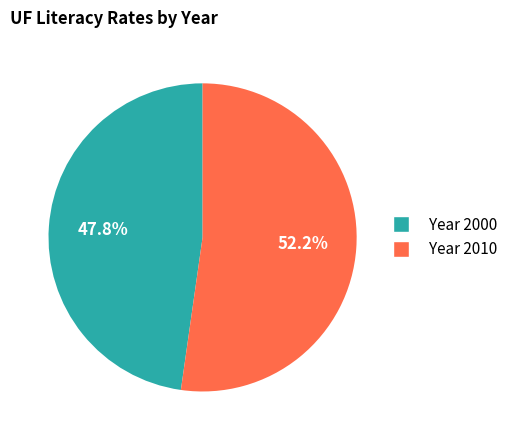

Is there any slice that represents more than half of the pie?

Yes